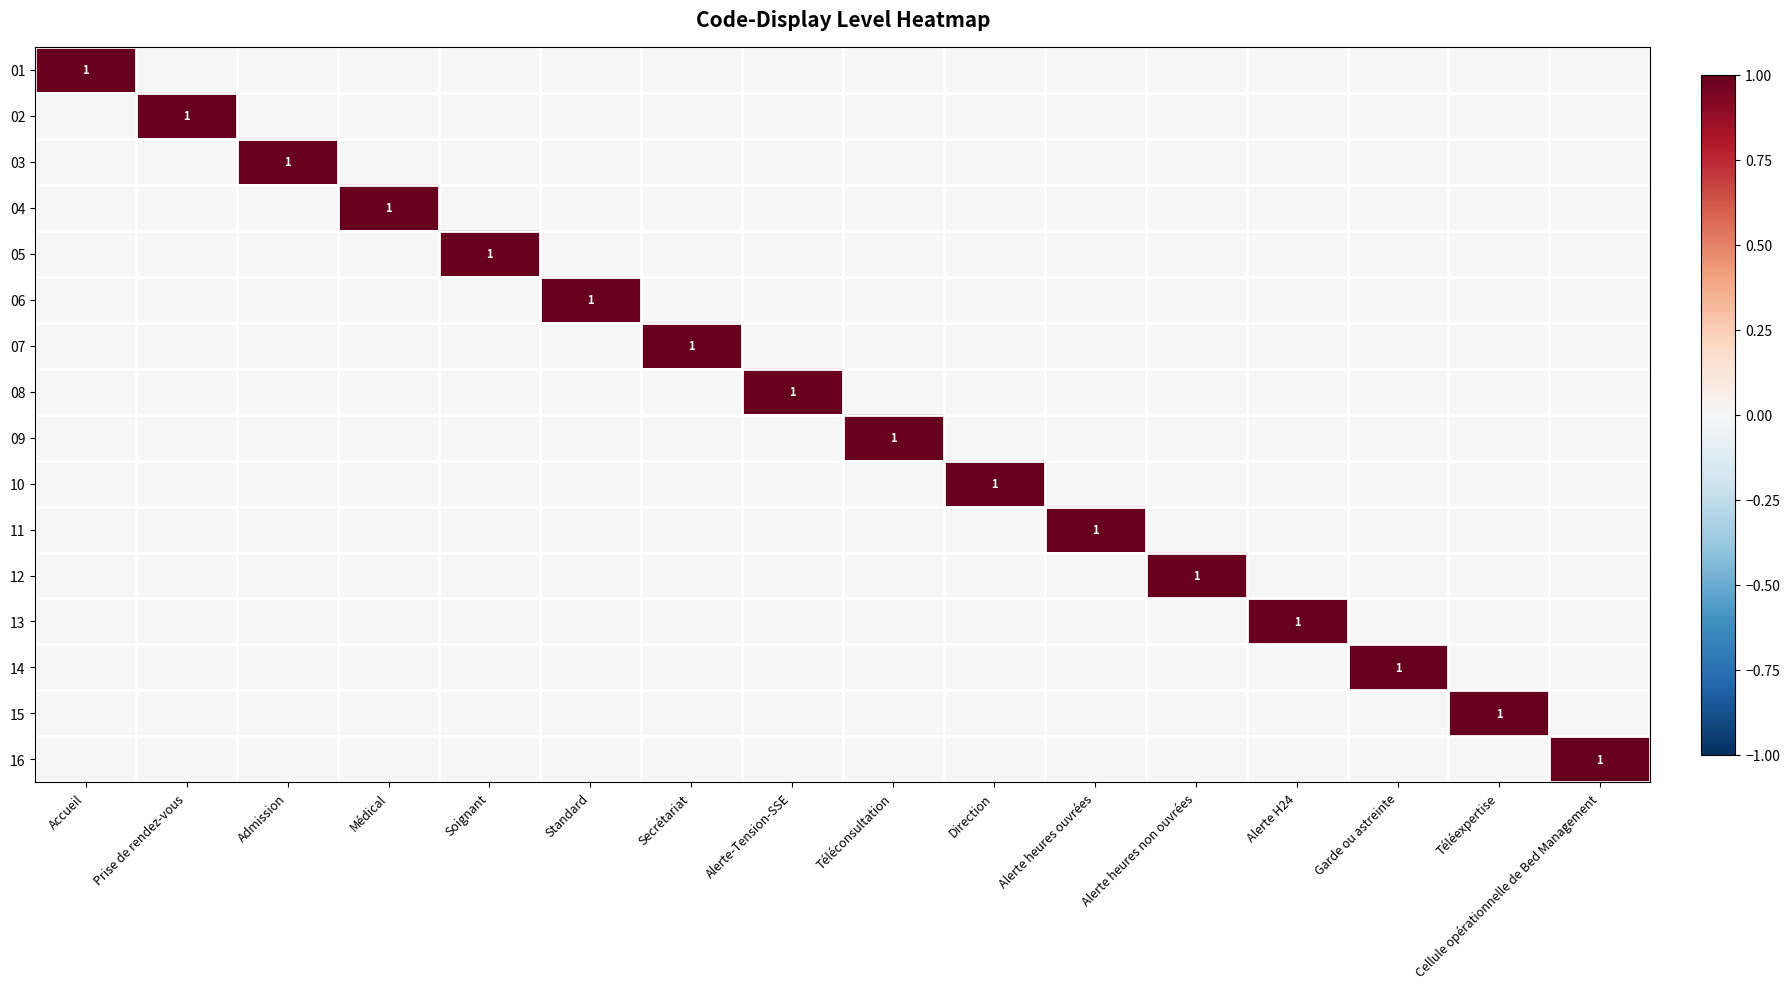

What is the total value across all series at Médical?

1